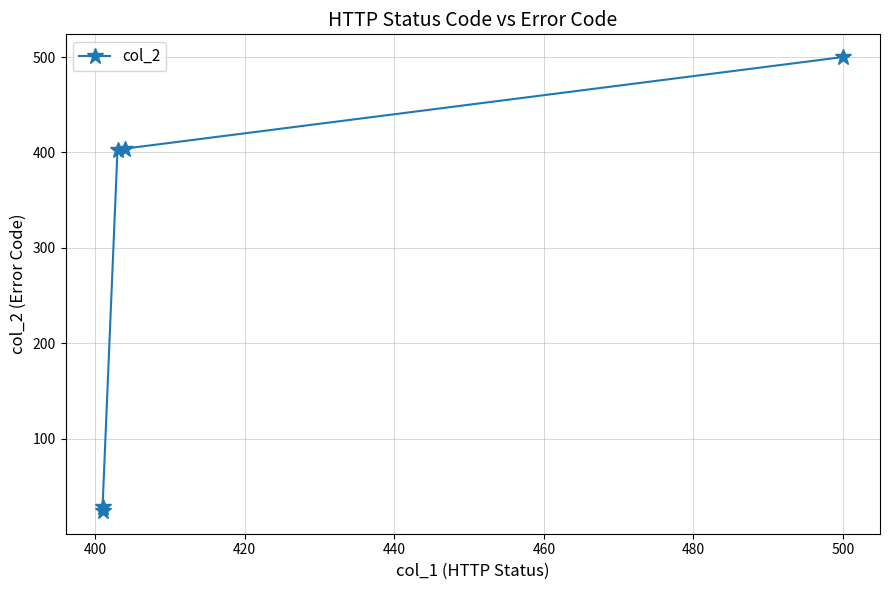

What is the minimum value shown in the chart?

24